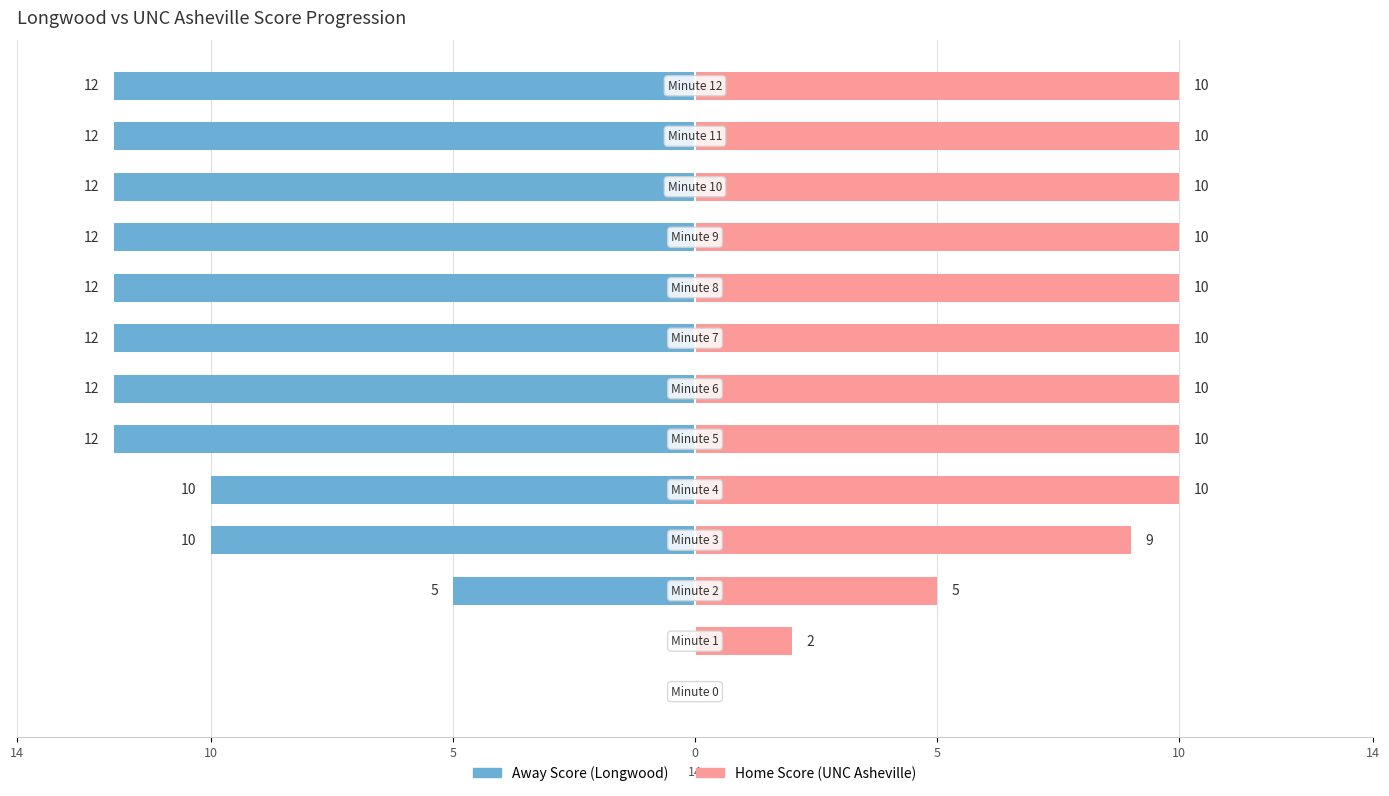

What is the value of the Away Score bar at the 3rd from the left?

-5